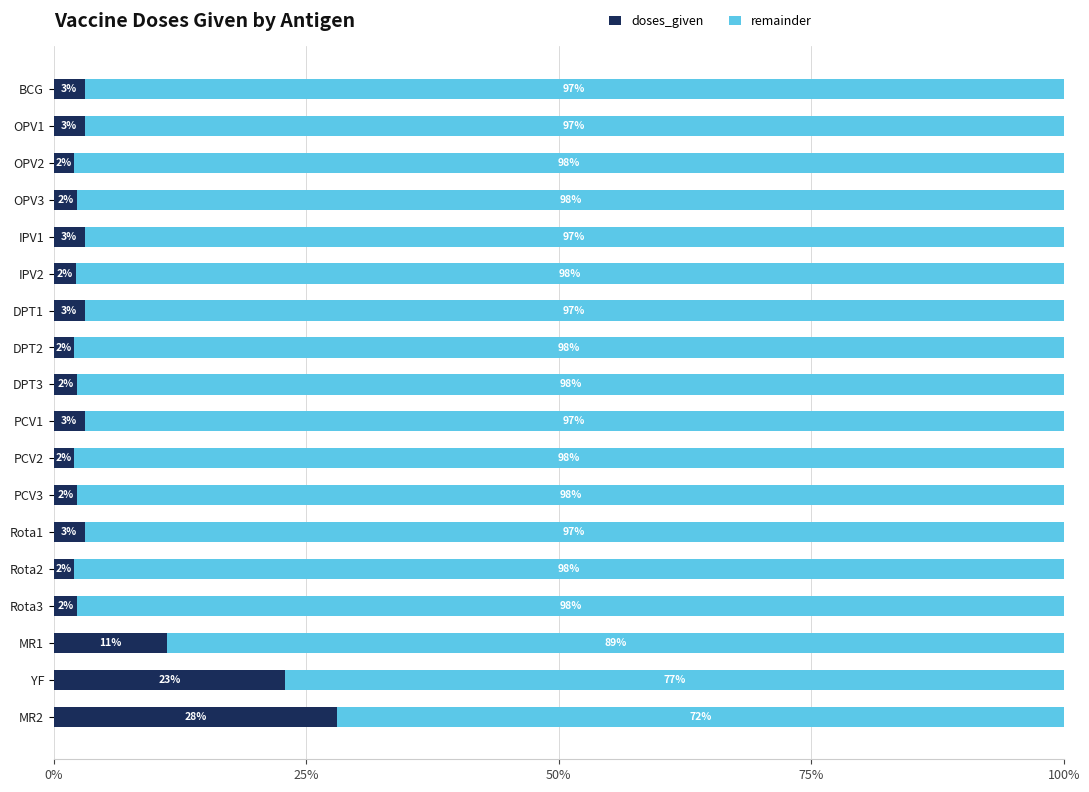

Read the doses_given value at OPV2.

2.0